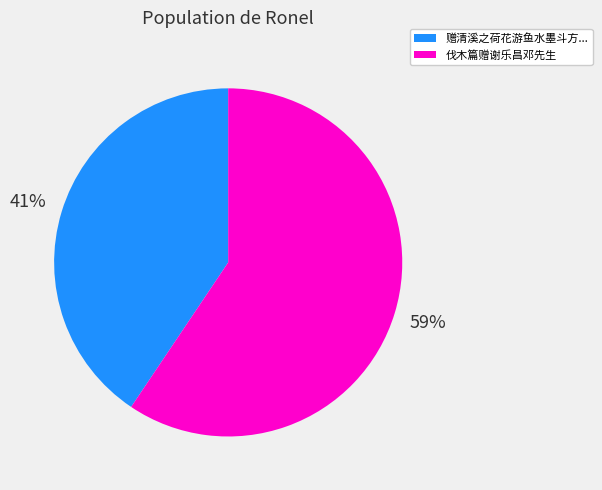

Which slice is the smallest?

赠清溪之荷花游鱼水墨斗方...